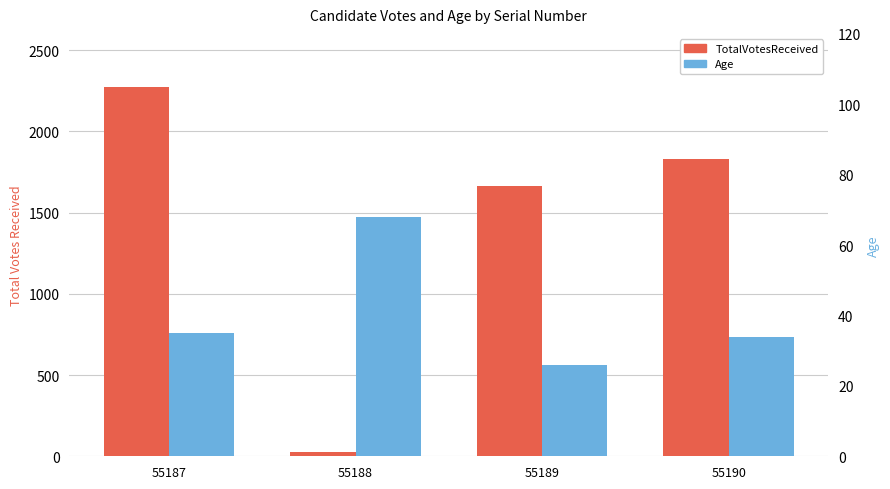

What is the difference between the Age values at 55189 and 55188?

42